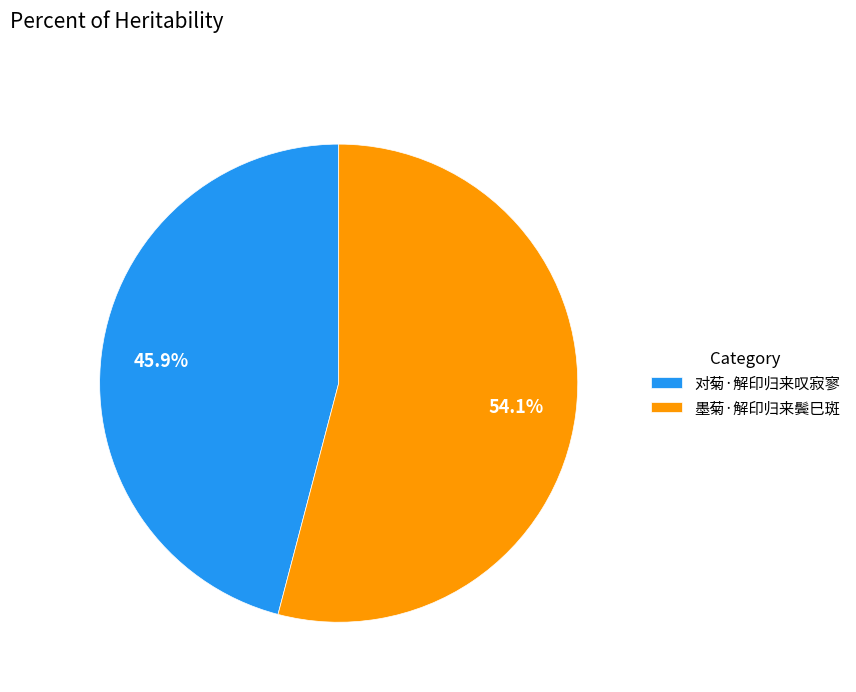

What is the majority slice?

墨菊·解印归来鬓巳斑